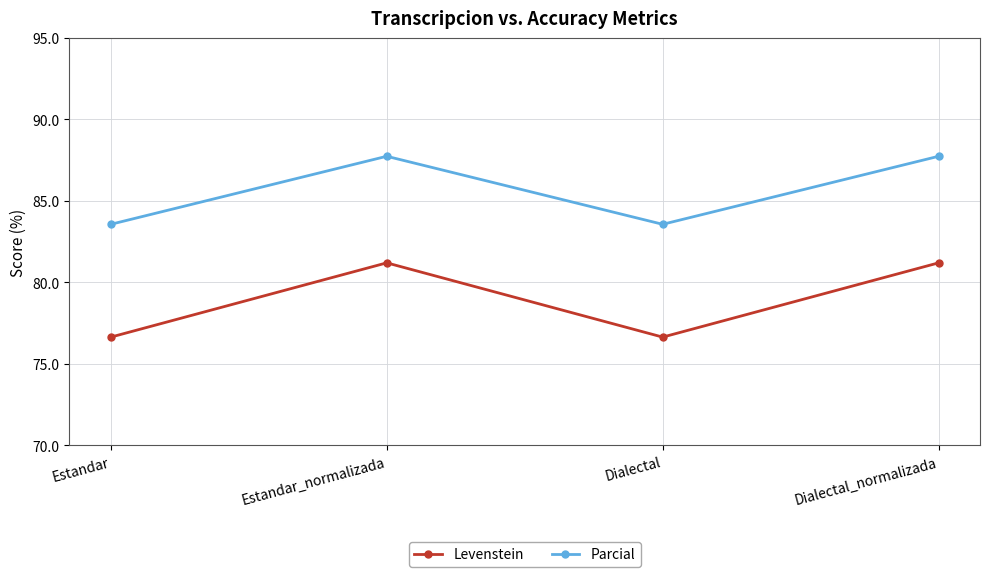

True or false: Levenstein has more than 2 interior local peaks.

False